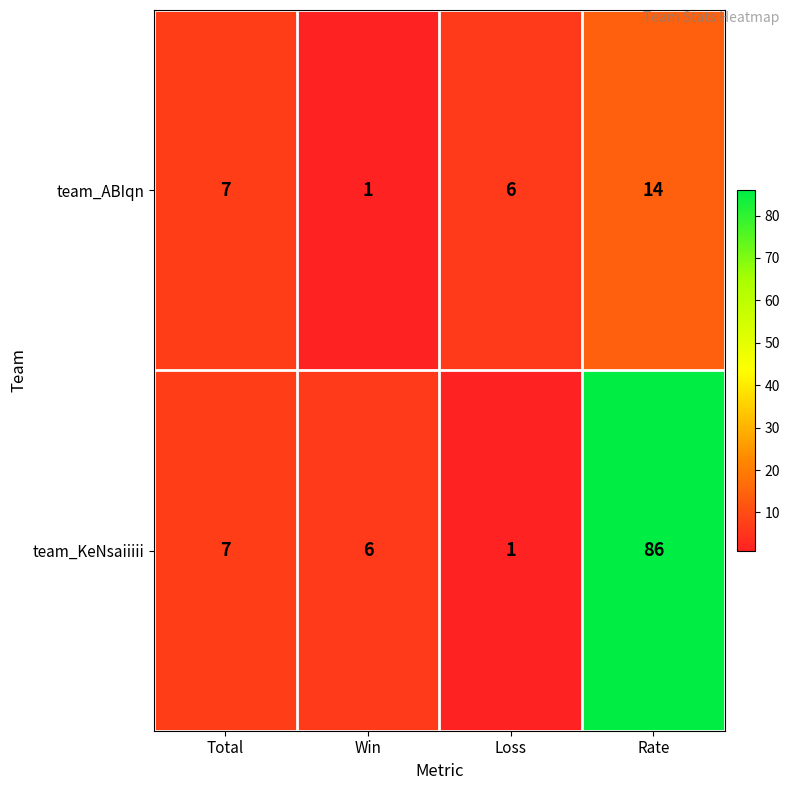

Where is team_KeNsaiiiii nearest to the value 43?

Total